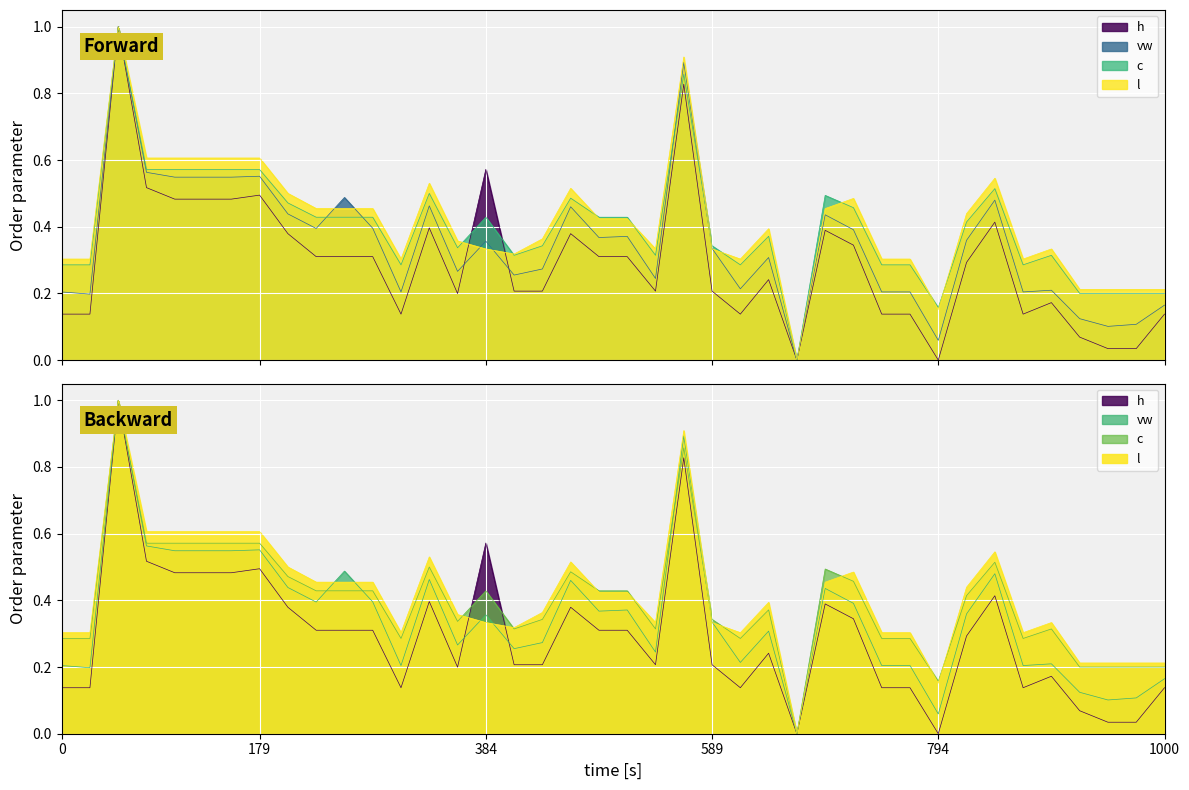

In c, how many points are higher than both neighbors (excluding endpoints)?

9